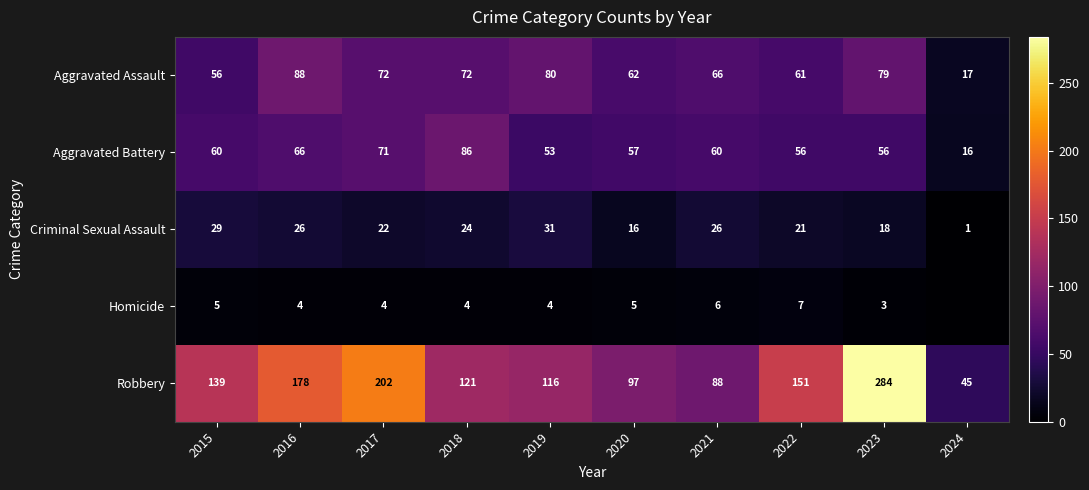

The value of Aggravated Assault at 2015 is 12. True or false?

False